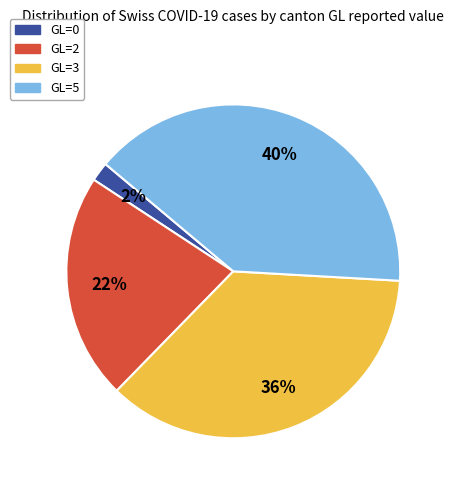

How many segments does this pie chart have?

4